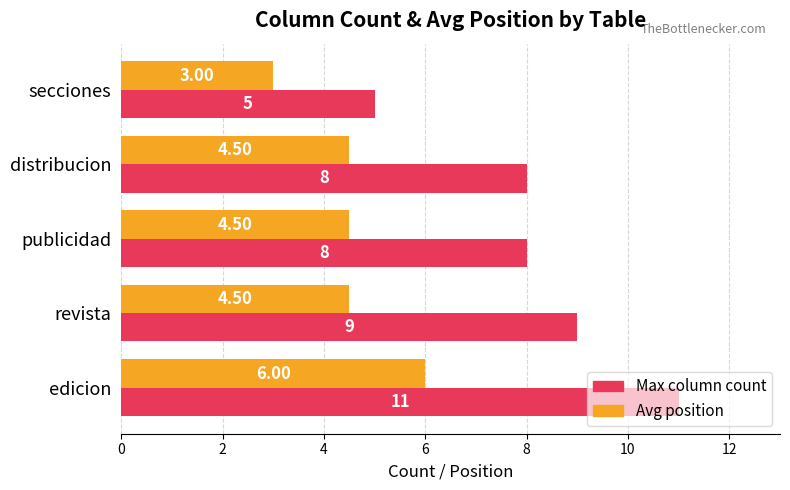

What is the total value across all series at secciones?

8.0